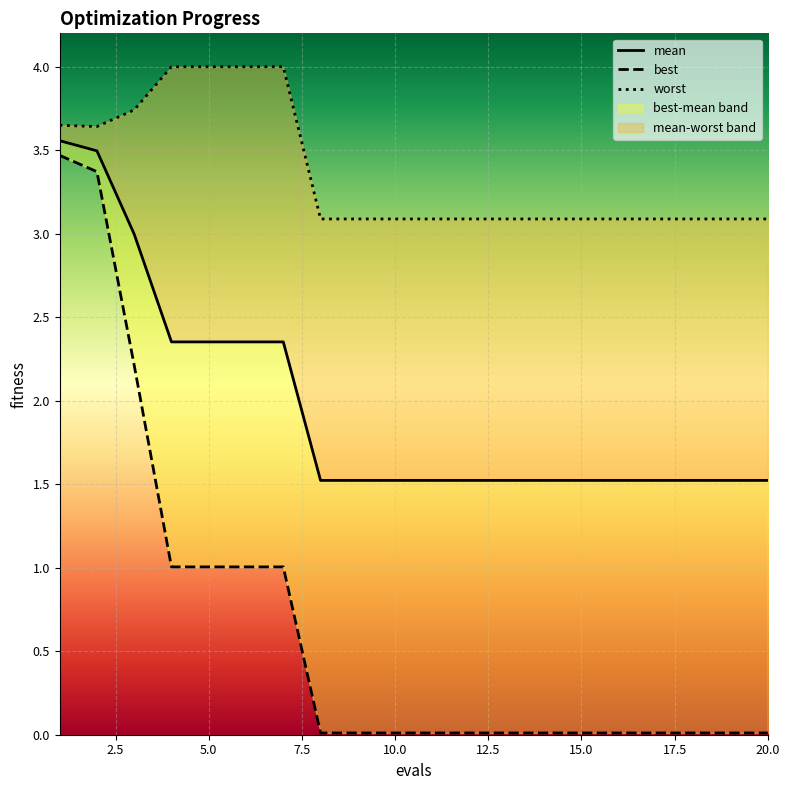

The best series shows 0.0 at 12. True or false?

True